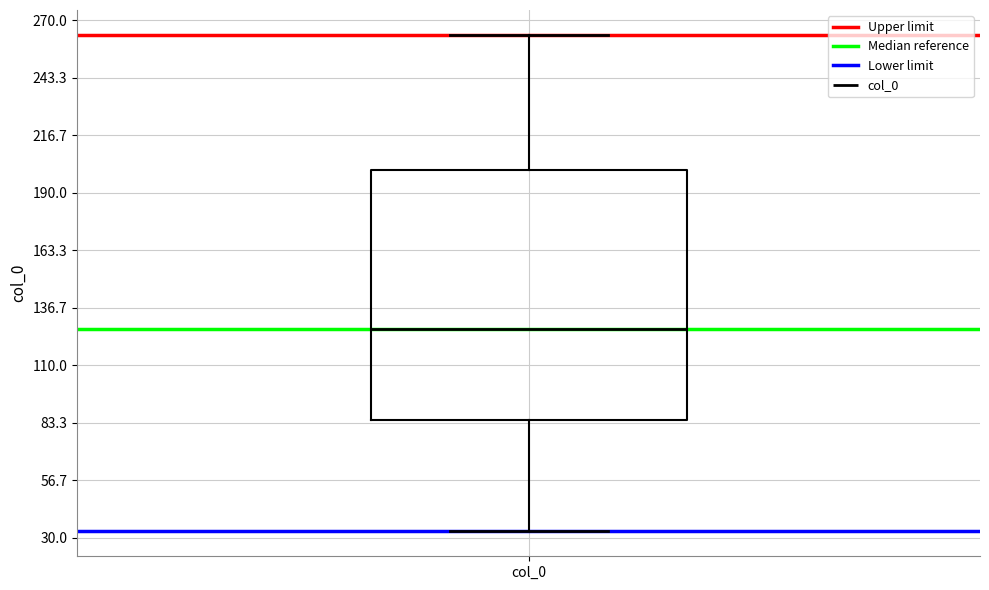

Where is the lower edge of the box for col_0 on the y-axis? The values are not printed on the chart, so give them approximately, as read against the axis.

85